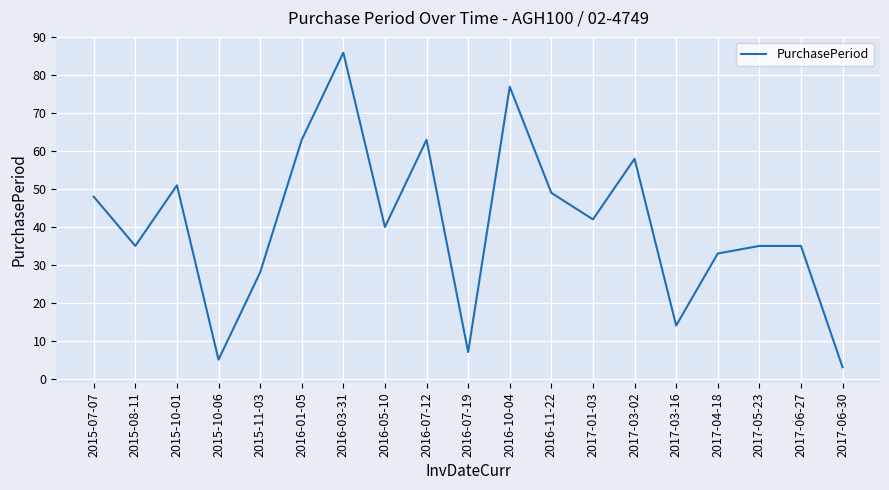

What position from the left is 2017-01-03?

13